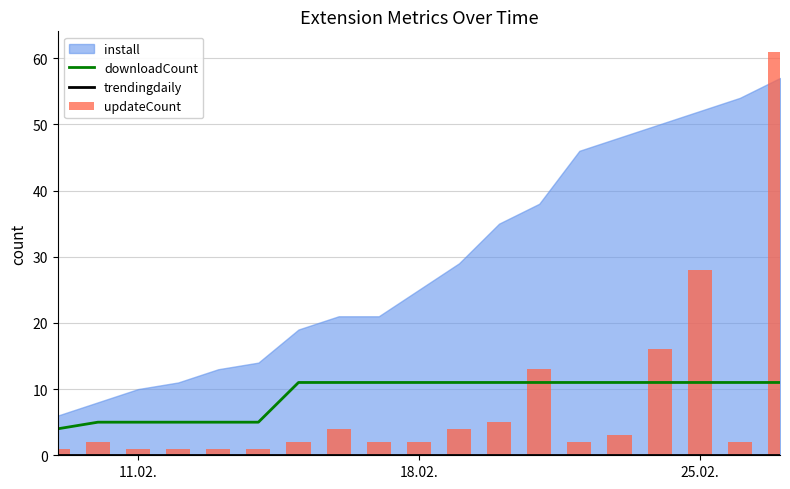

Is it true that downloadCount equals 11 at 18.02.?

True